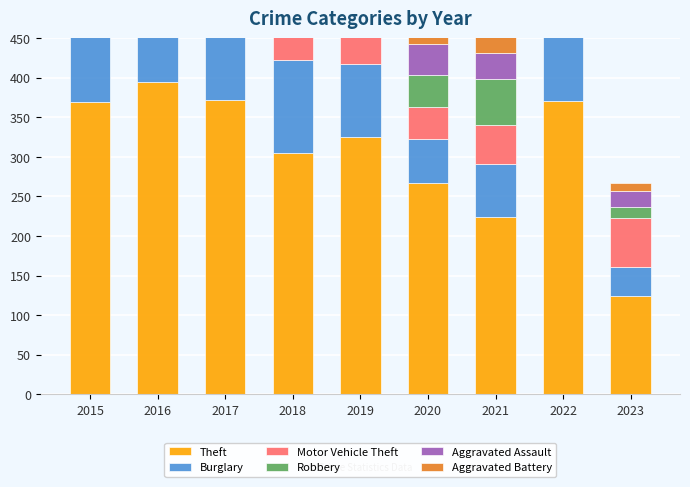

What is the highest value of the Burglary series?

133